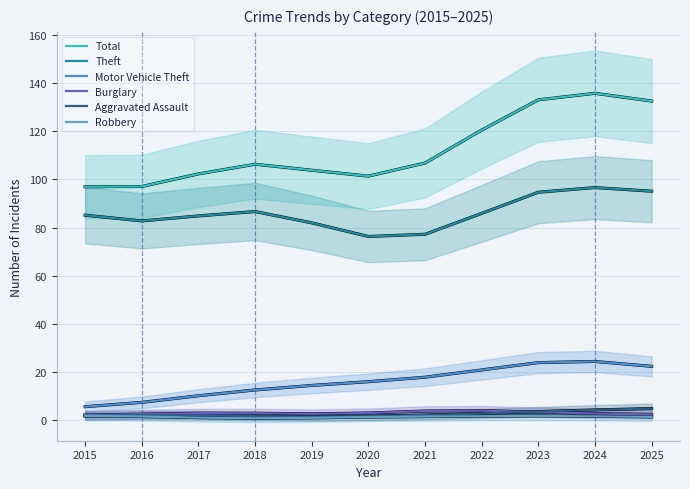

What is the difference between the Total values at 2024 and 2018?

29.4